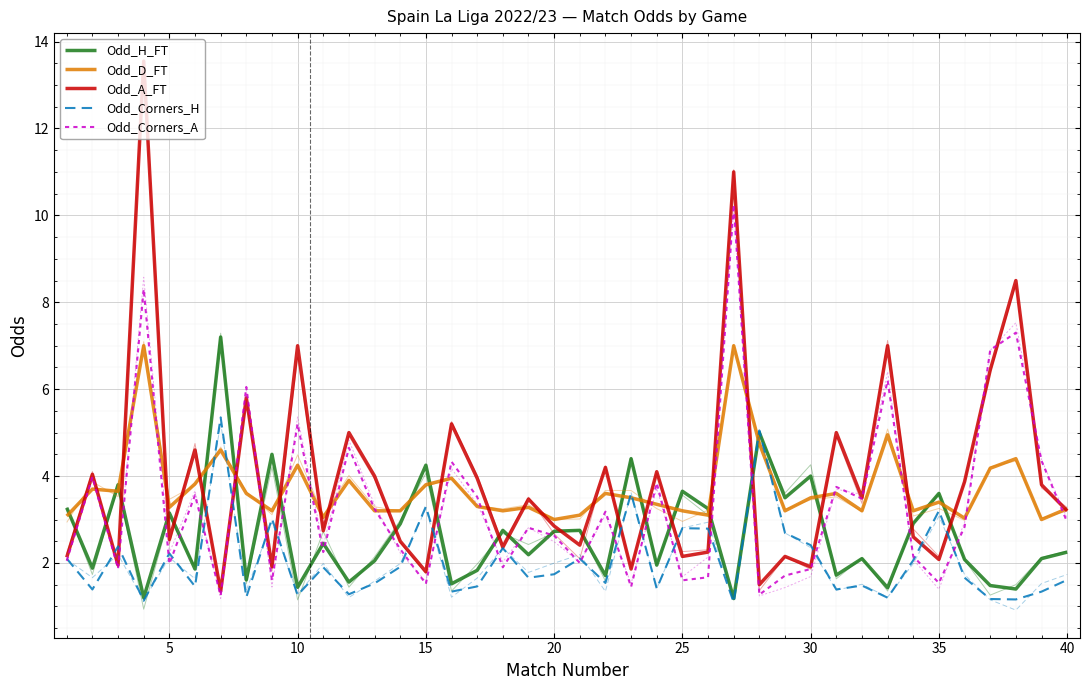

What is the approximate value of Odd_Corners_A at 29?

1.9